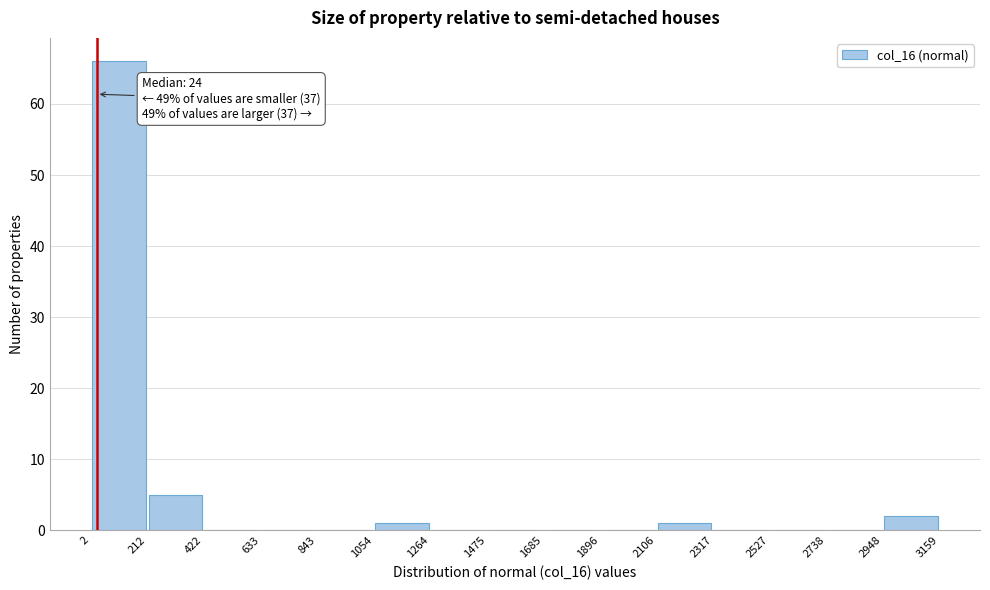

Over which range of the x-axis is the bar tallest?

2 to 212